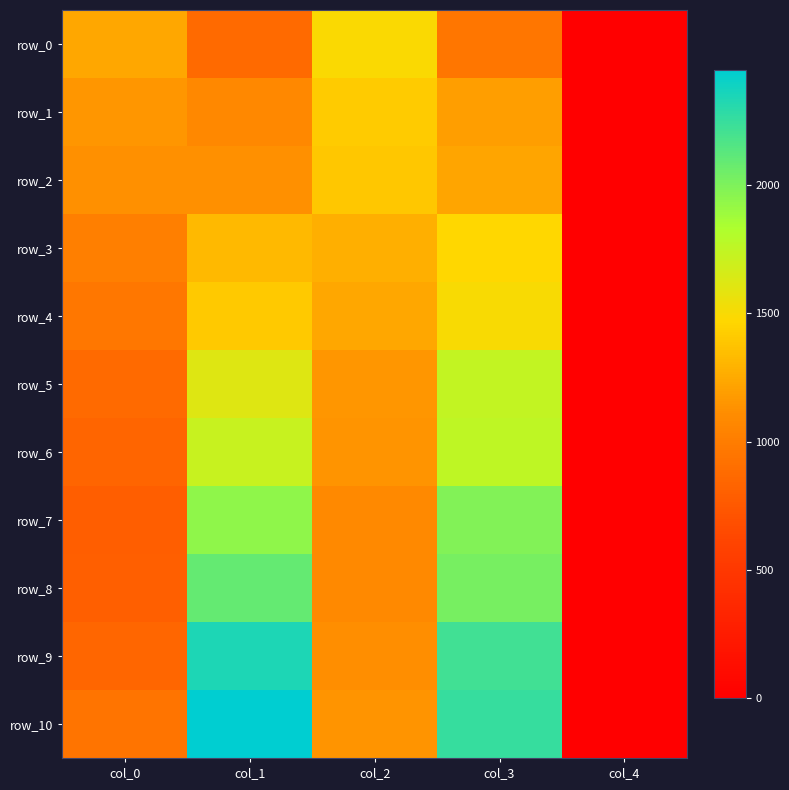

At which label does row_2 first exceed 1123?

col_0